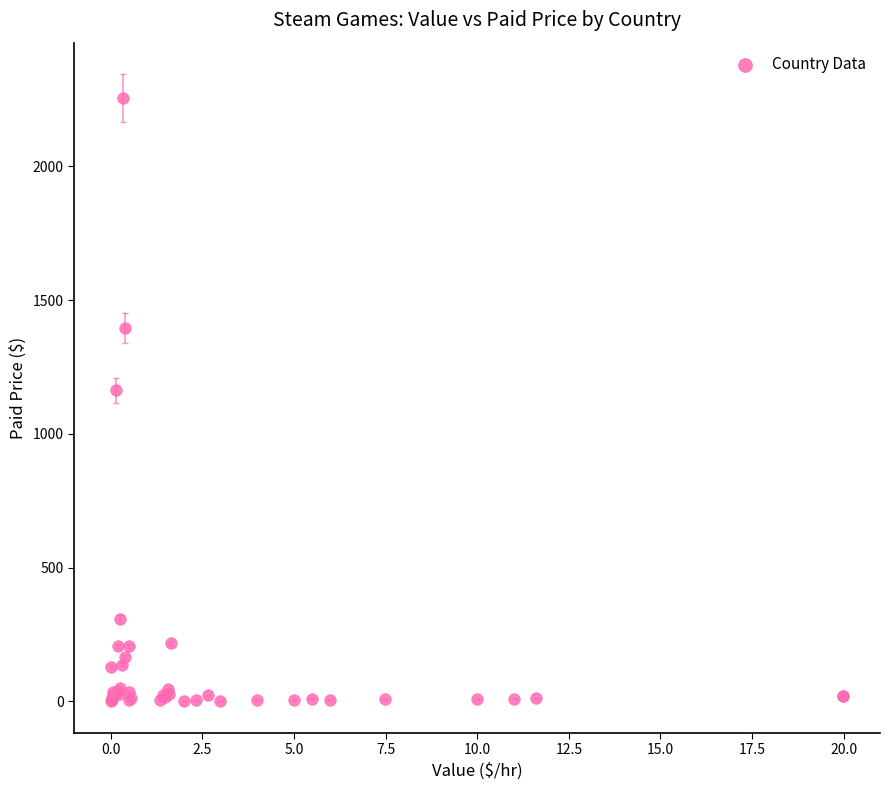

What Y value in the scatter plot is closest to 1127?

1162.9